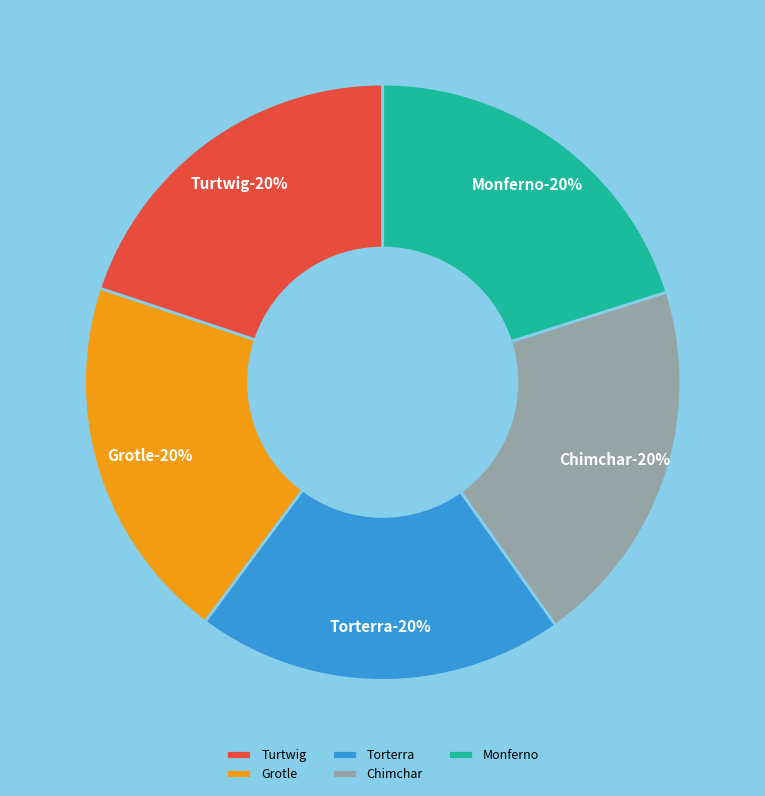

Combined, what portion of the pie is Torterra and Chimchar?

40.1%